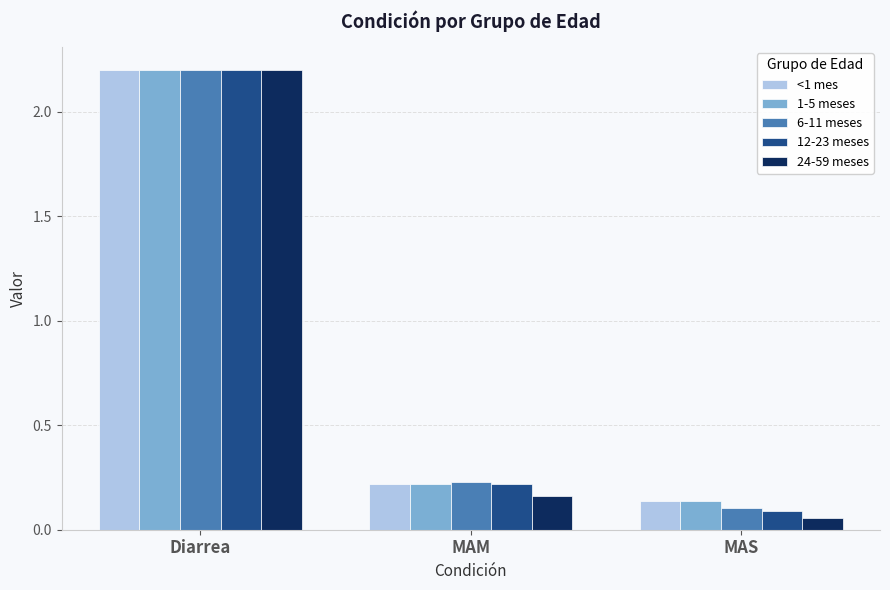

True or false: 1-5 meses has a value of 0.6 at Diarrea.

False